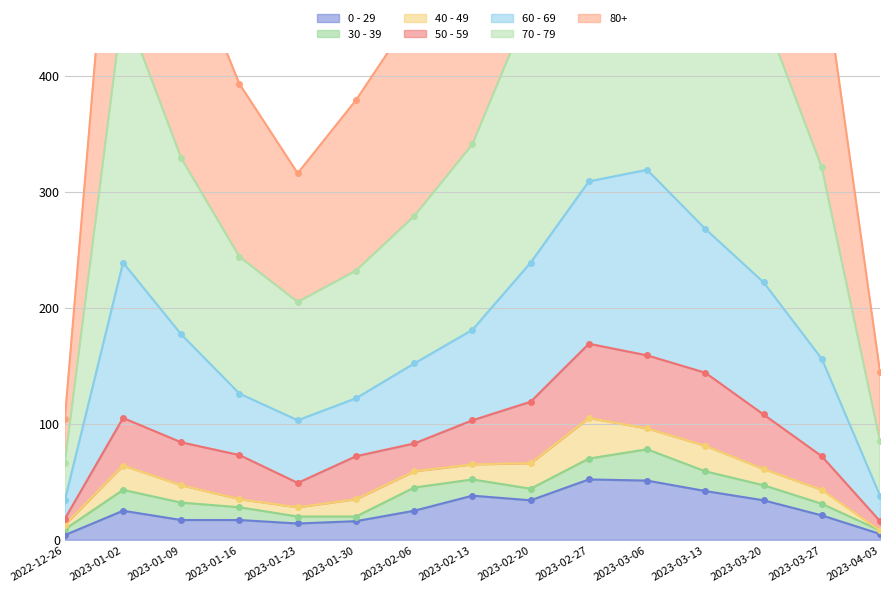

True or false: 0 - 29 has a value of 17 at 2023-01-09.

True